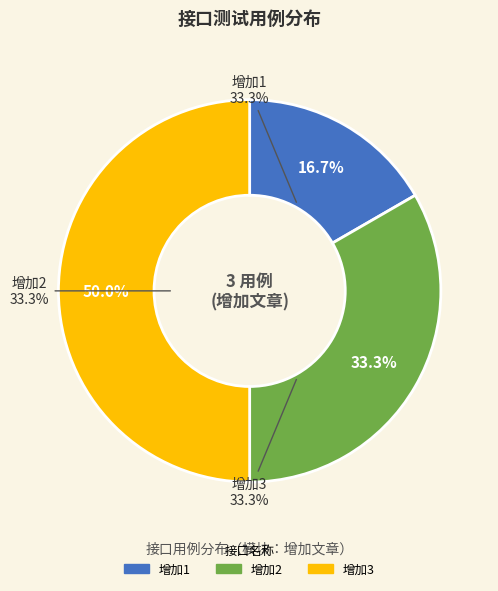

What percentage is NOT represented by 增加1?

83.3%